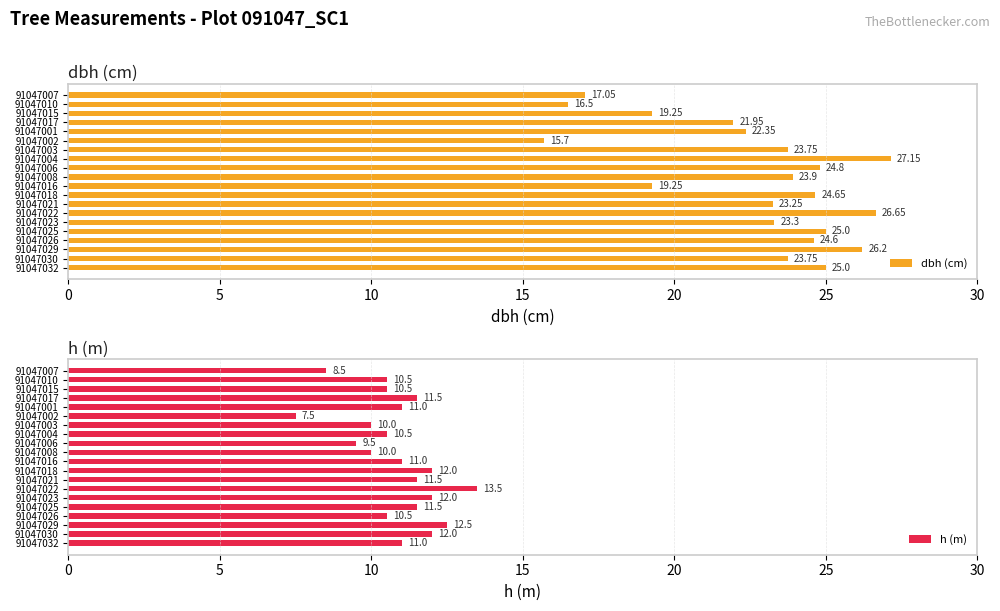

What is the smallest value displayed?

7.5